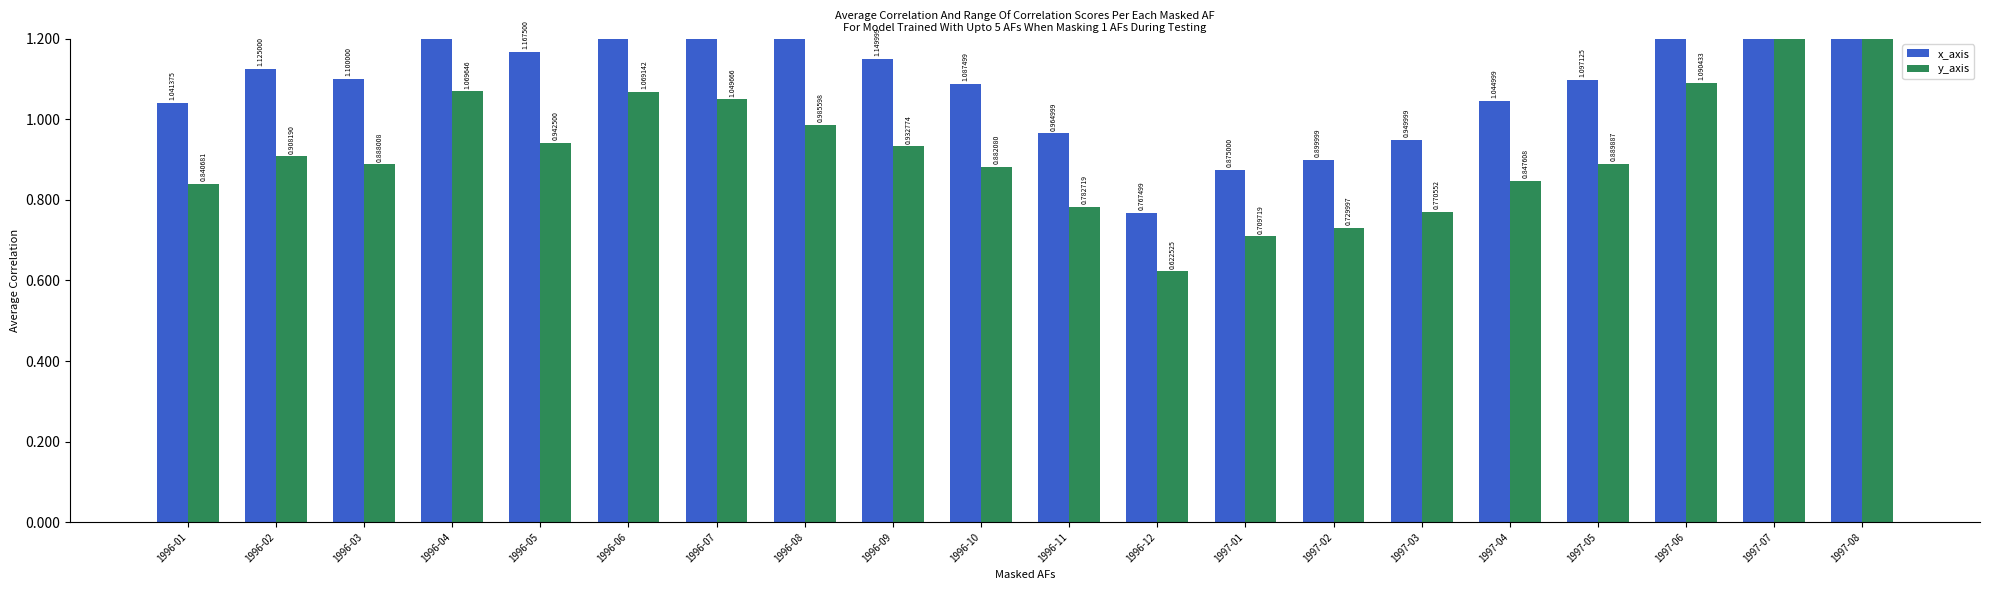

What is the greatest value displayed?

2.8